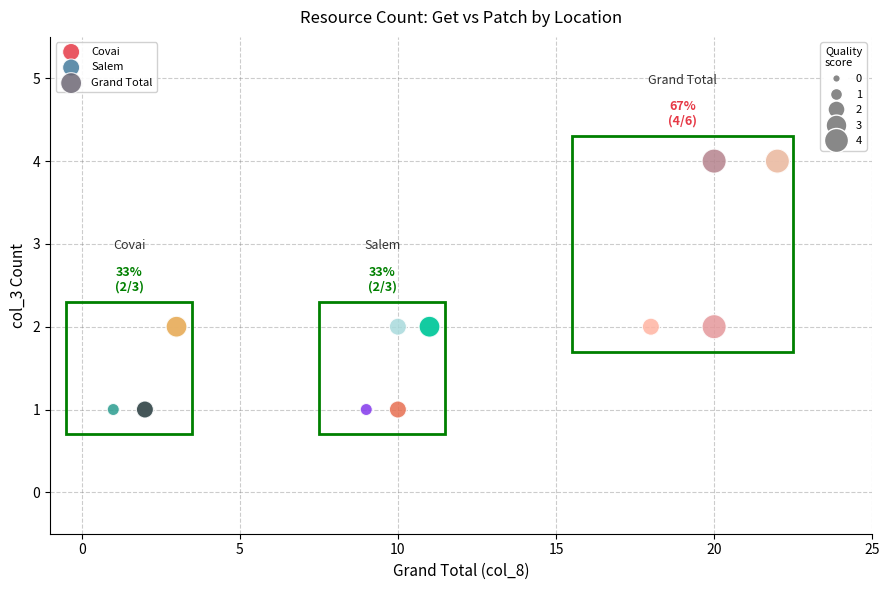

Which series has the widest spread of Y values?

Grand Total